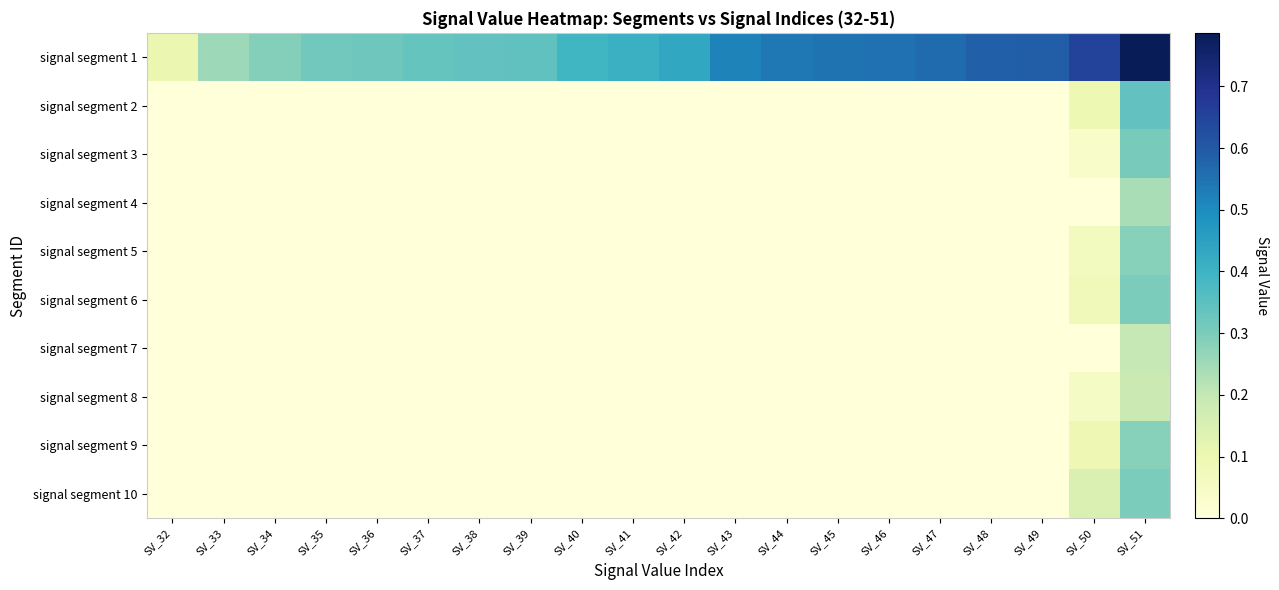

Which has a higher value, SV_49 or SV_42?

SV_49